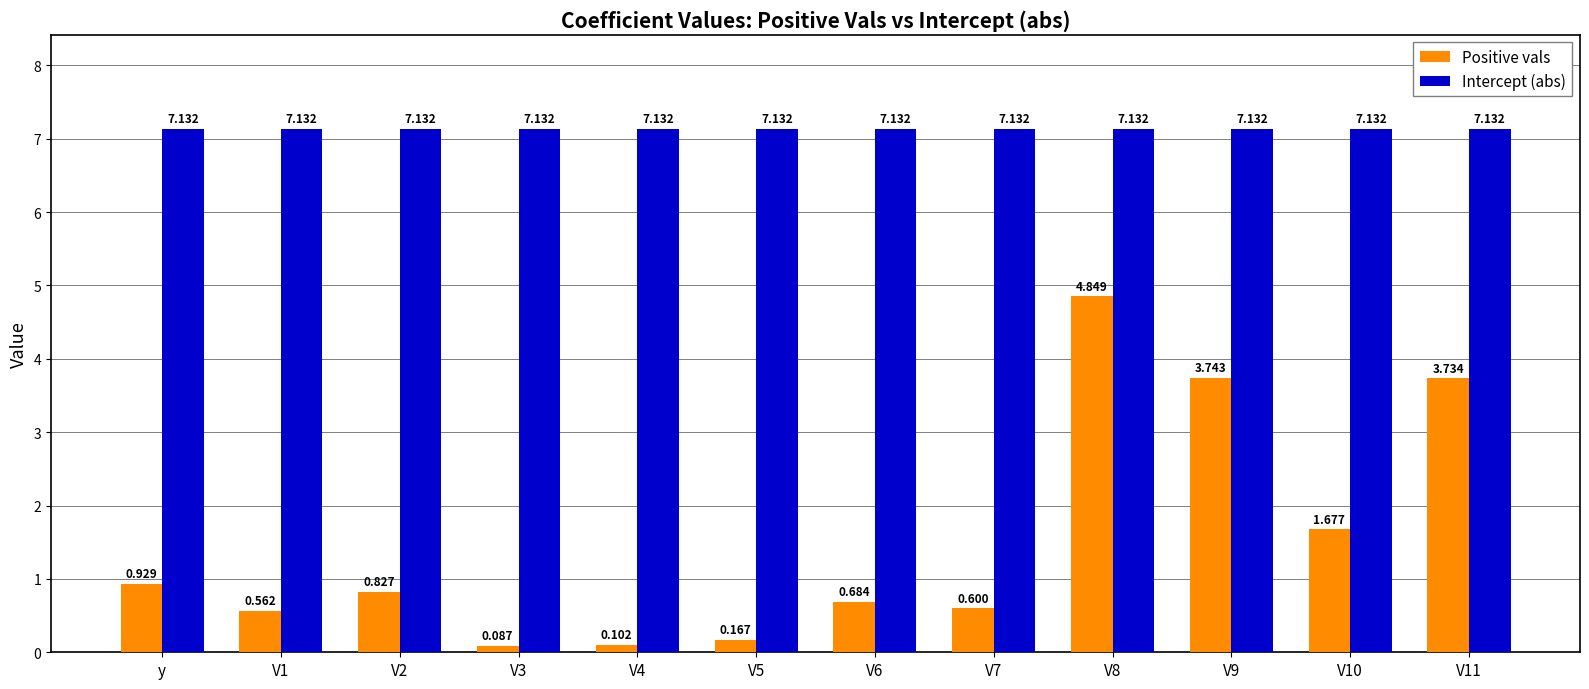

Are the bars horizontal?

No